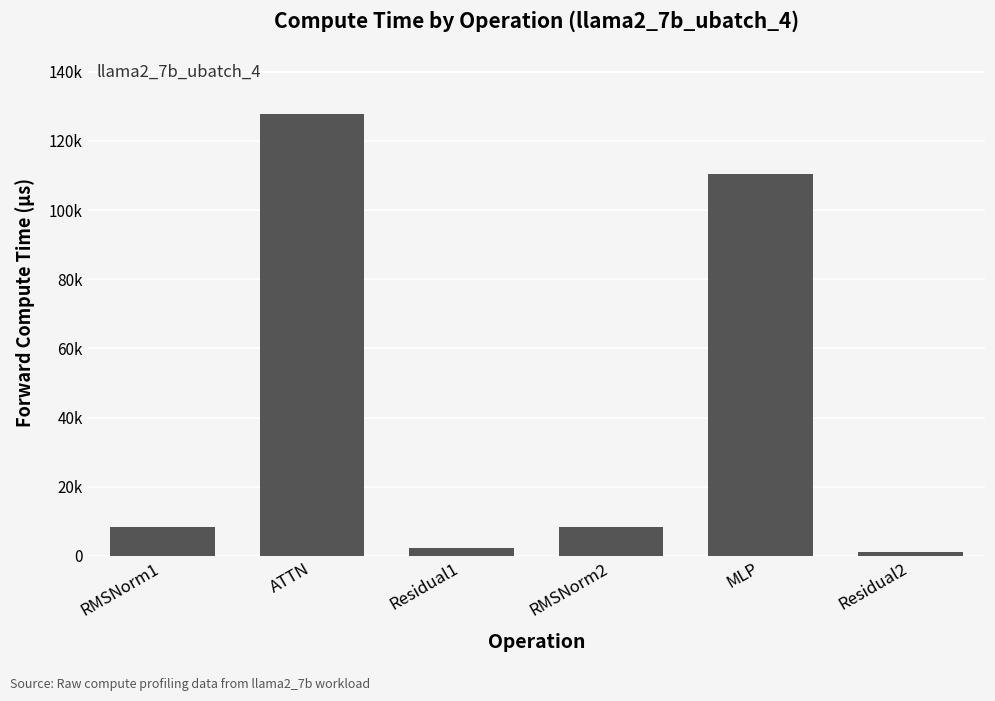

Reading left to right, extract all data points from this chart.

RMSNorm1=8307.3	ATTN=127652.9	Residual1=2365.1	RMSNorm2=8307.3	MLP=110497.3	Residual2=1182.6